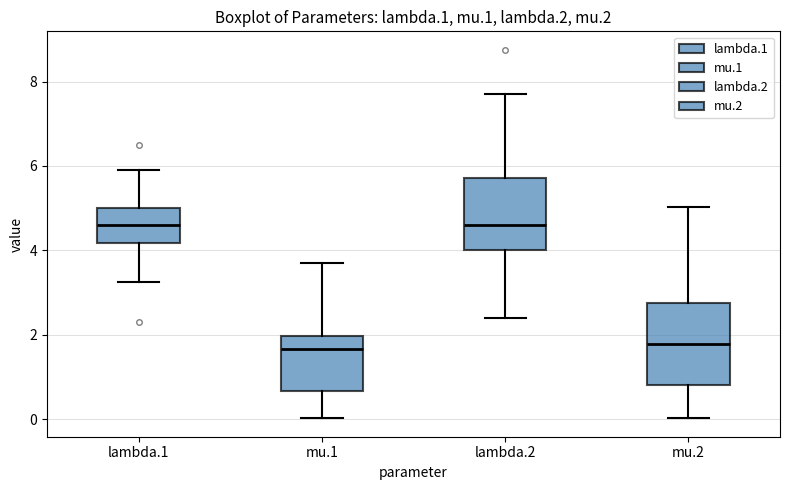

Reading left to right, read every box against the y-axis: the position of its median line, the range the box covers, and the ends of its whiskers. The values are not printed on the chart, so give them approximately, as read against the axis.

lambda.1: median 4.6, box 4.2 to 5.0, whiskers 3.2 to 5.8
mu.1: median 1.6, box 0.6 to 2.0, whiskers 0.0 to 3.8
lambda.2: median 4.6, box 4.0 to 5.8, whiskers 2.4 to 7.6
mu.2: median 1.8, box 0.8 to 2.8, whiskers 0.0 to 5.0